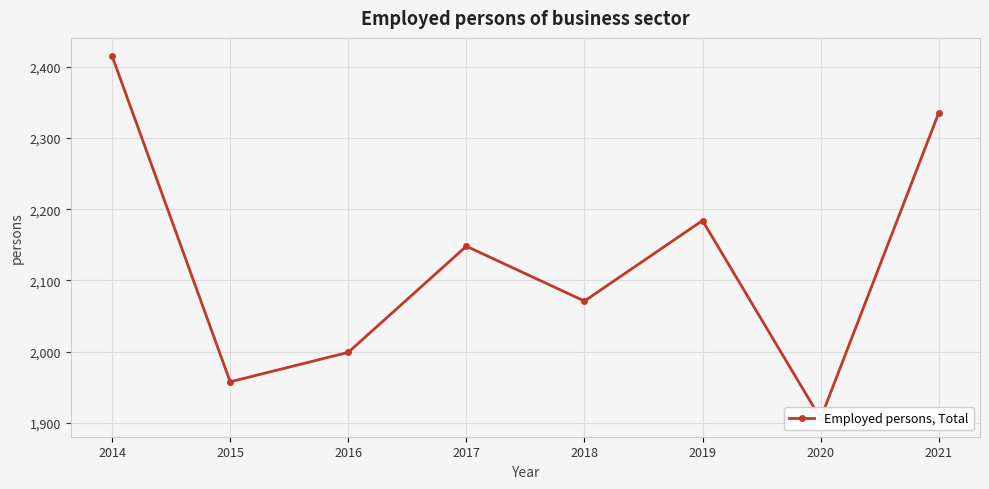

True or false: the data shows 2687.1 at 2015.

False